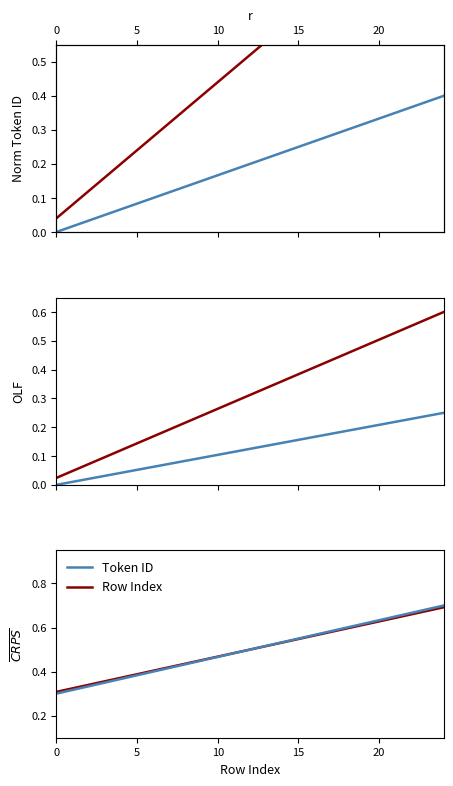

What is the sum of the Row Index values at 10 and 8?

0.9